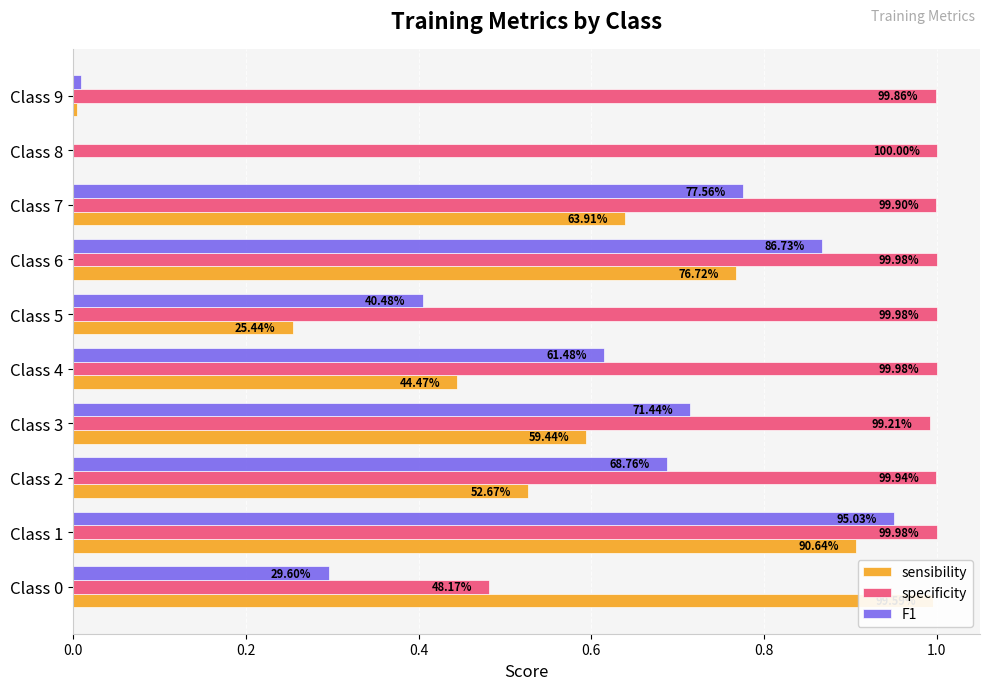

The value of F1 at Class 5 is 0.4. True or false?

True